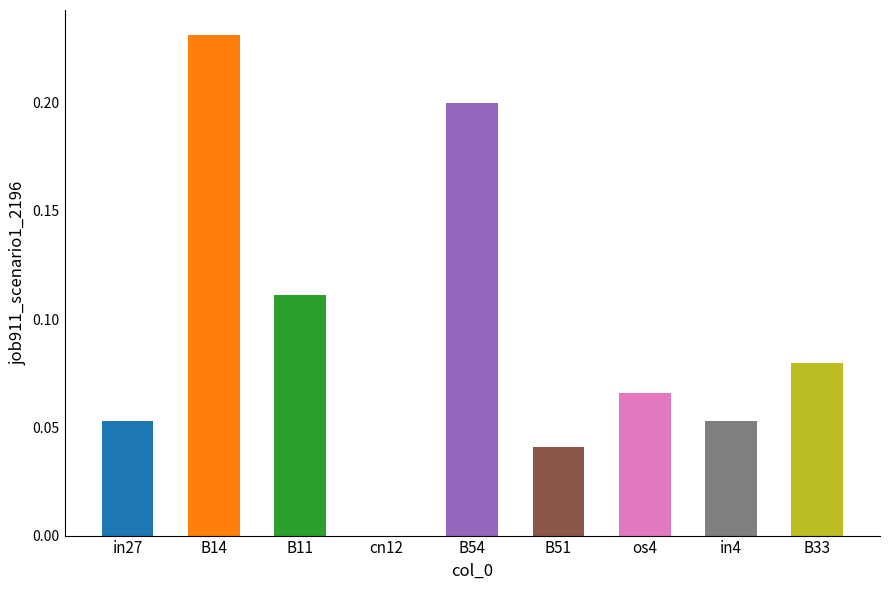

Which category has the highest value across all series?

B14